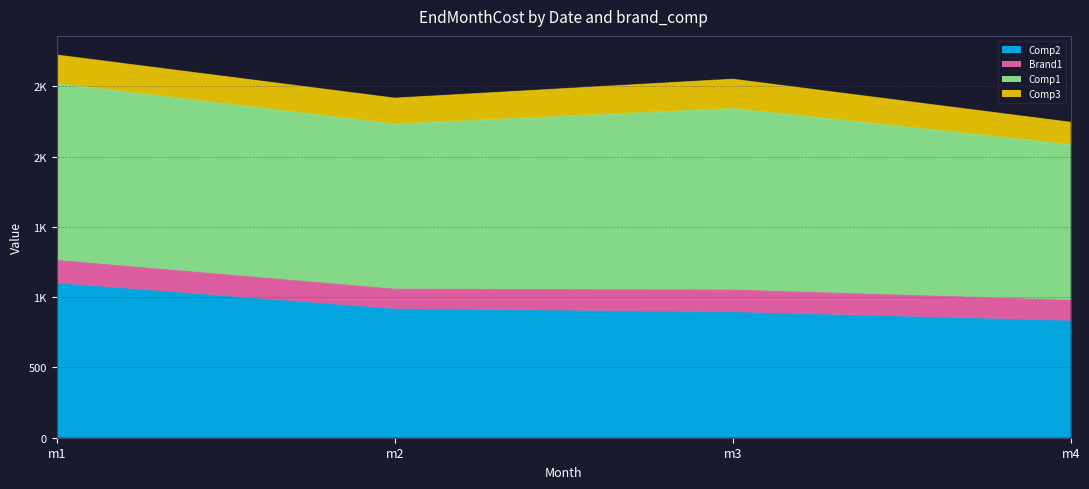

The Comp2 series shows 1479 at m4. True or false?

False